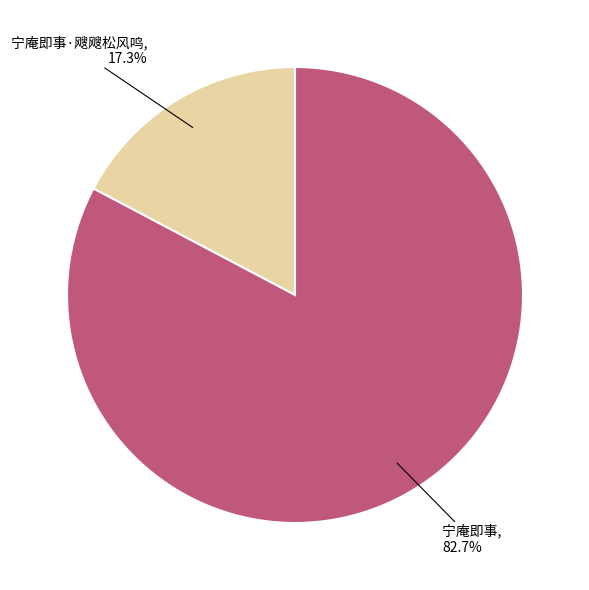

Approximately how many times larger is the value at 宁庵即事 compared to 宁庵即事·飕飕松风鸣?

4.8